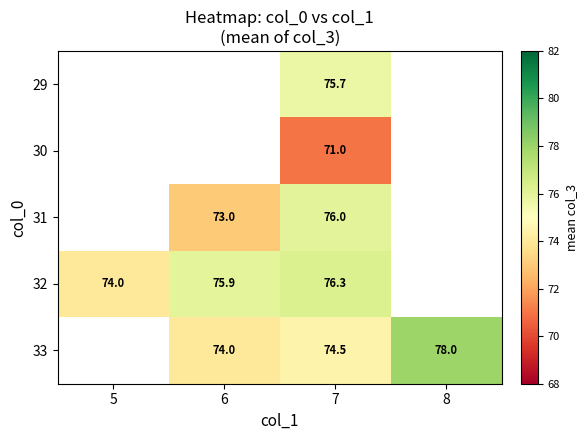

Count the number of data series in this chart.

5